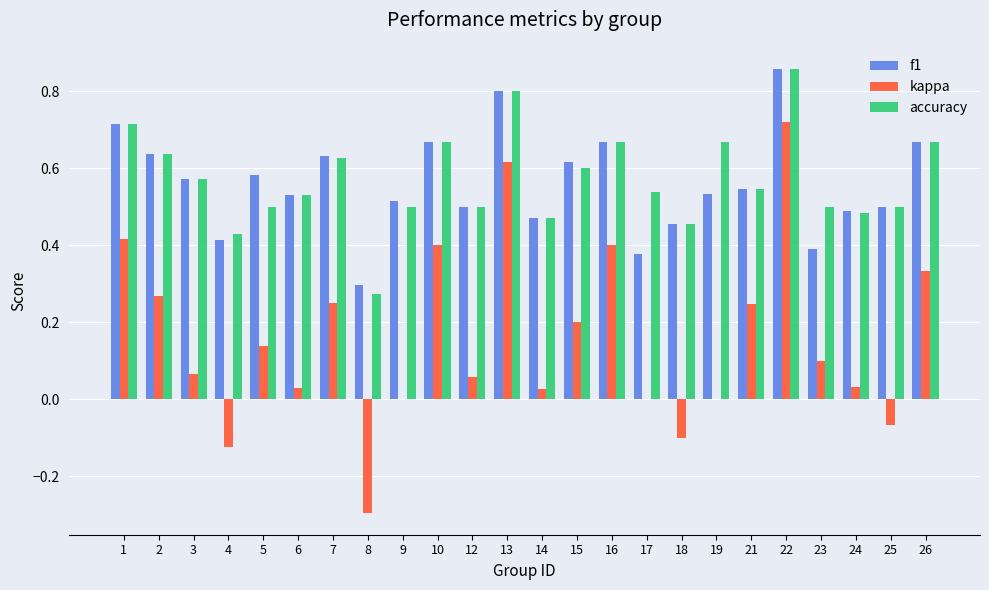

What is the sum of all f1 values?

13.4